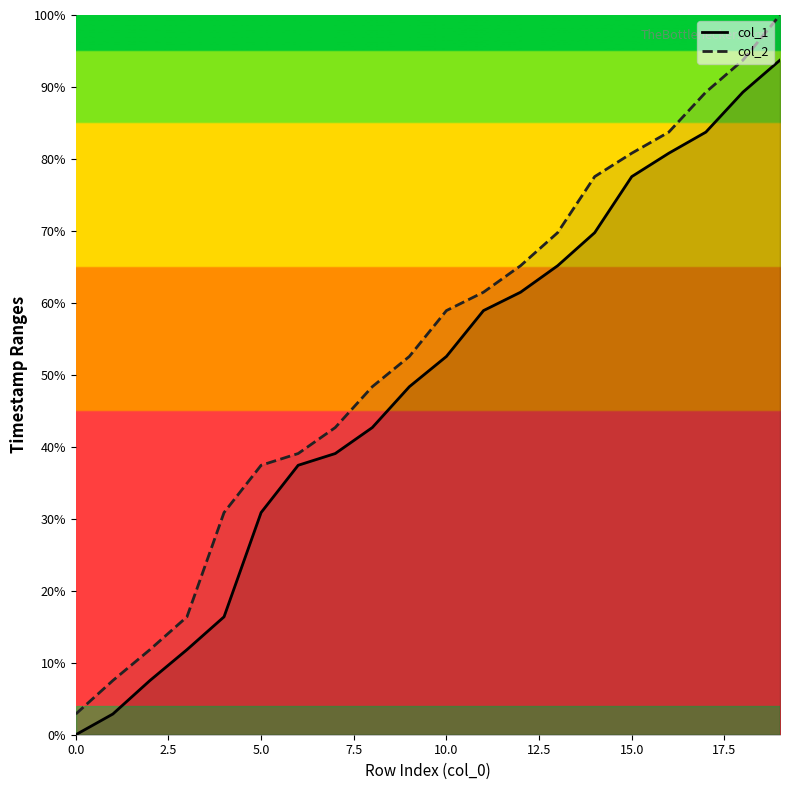

What is the label of the 14th point from the left?

13